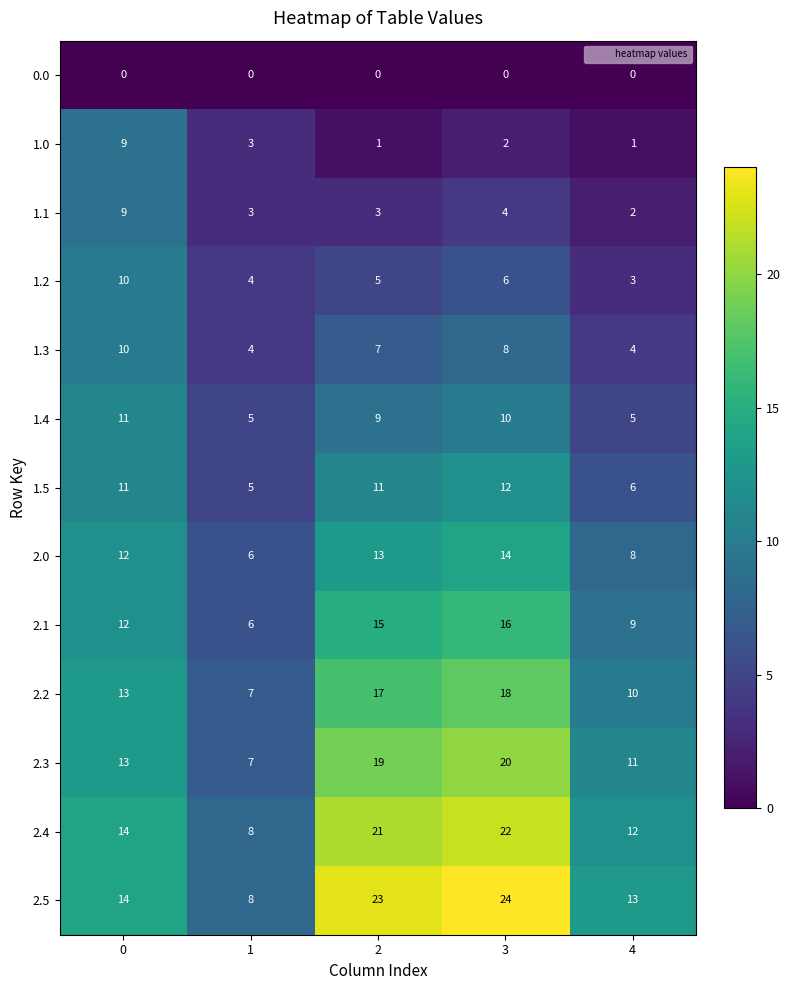

What is the difference between the second highest and minimum values in the 1.3 series?

4